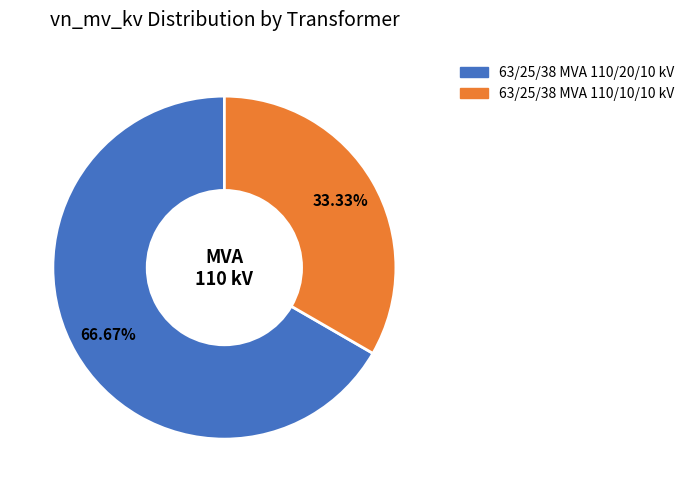

What is the ratio of the value at 63/25/38 MVA 110/10/10 kV to the value at 63/25/38 MVA 110/20/10 kV?

0.5